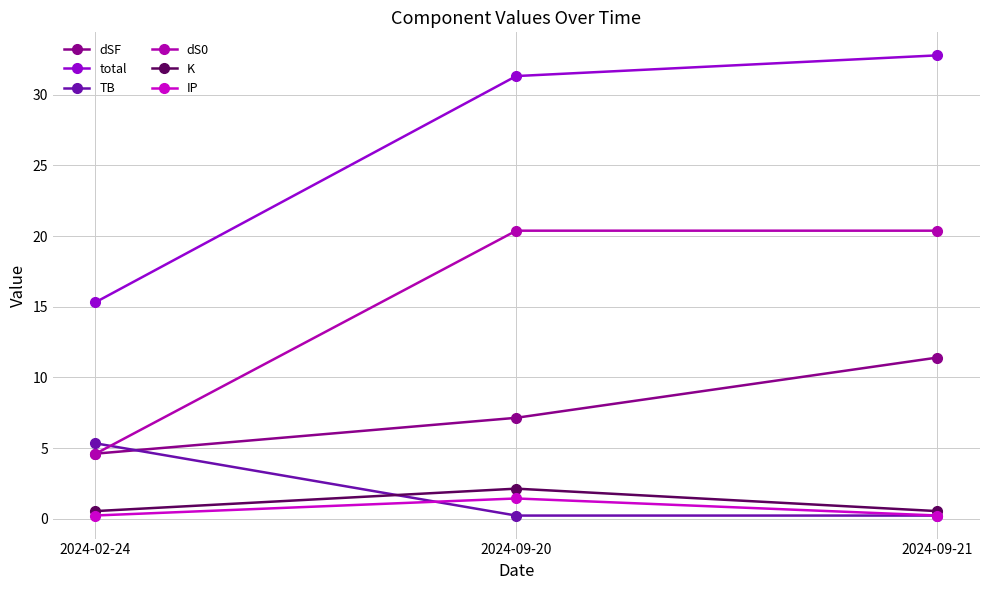

At which label does K reach its peak?

2024-09-20